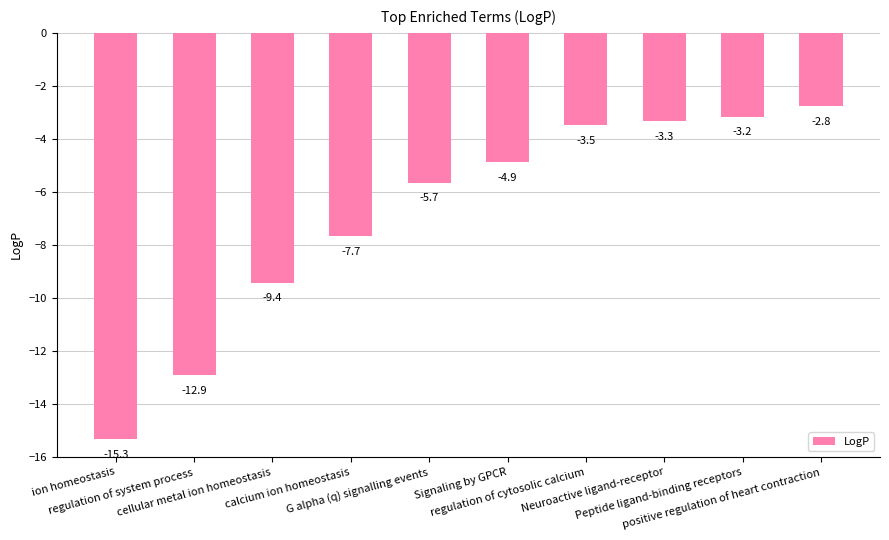

What is the maximum value shown in the chart?

-2.8